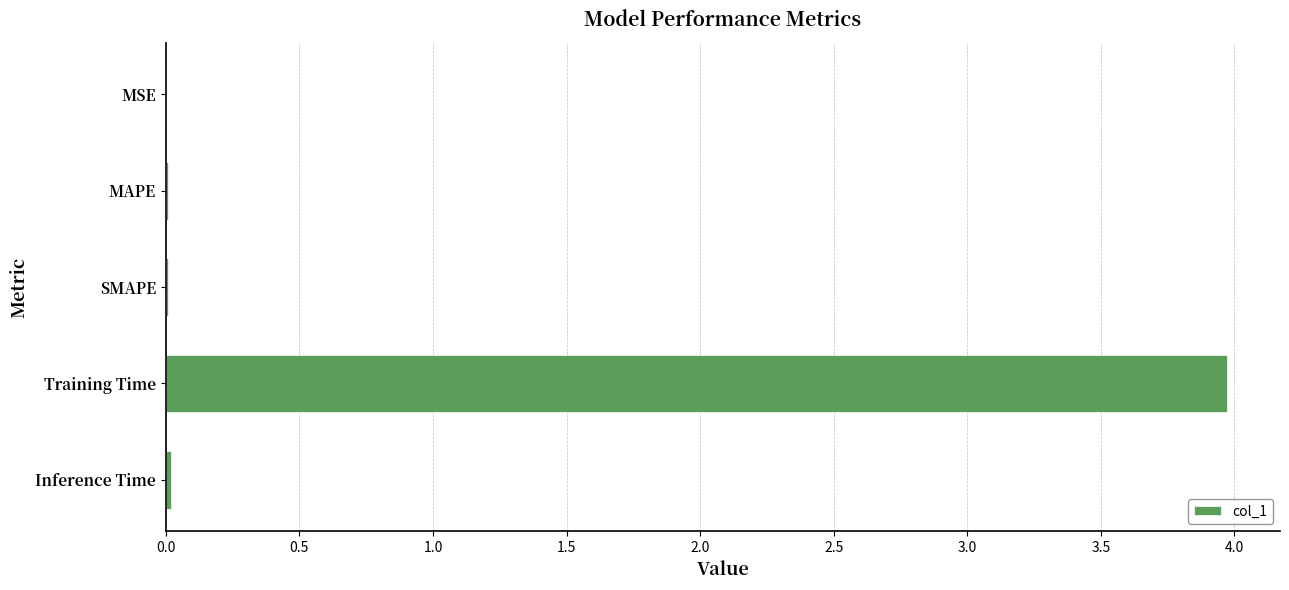

What is the sum of all values?

4.0